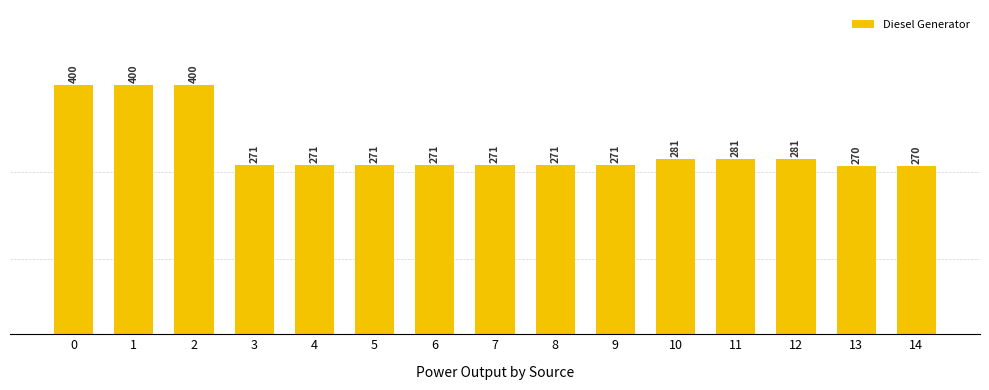

Reading left to right, list all the values displayed in this chart.

0=400	1=400	2=400	3=271	4=271	5=271	6=271	7=271	8=271	9=271	10=281	11=281	12=281	13=270	14=270